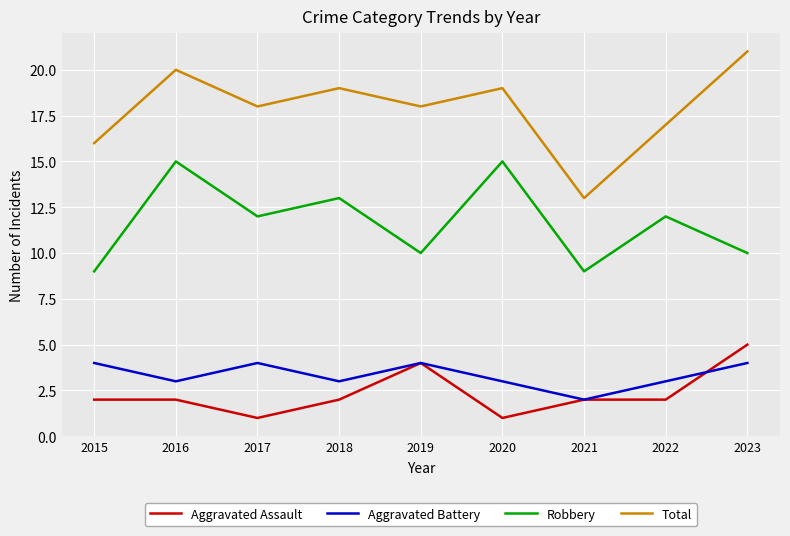

Rank the series at 2023 from highest to lowest value.

Total, Robbery, Aggravated Assault, Aggravated Battery